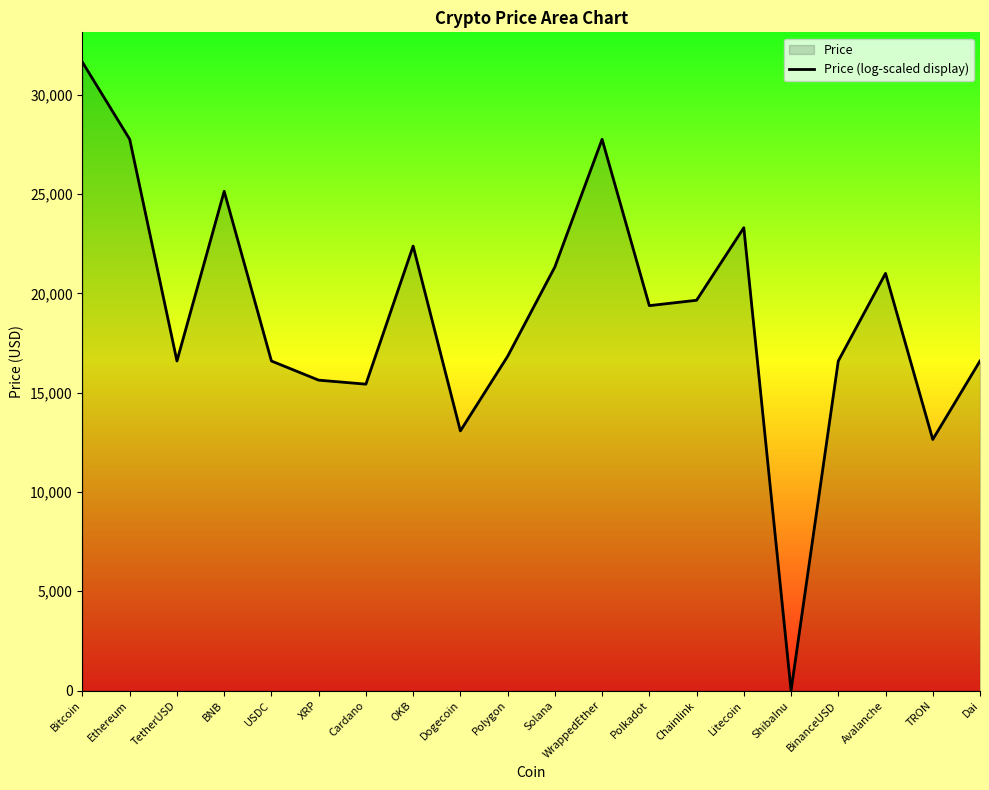

How many categories are shown in the chart?

20